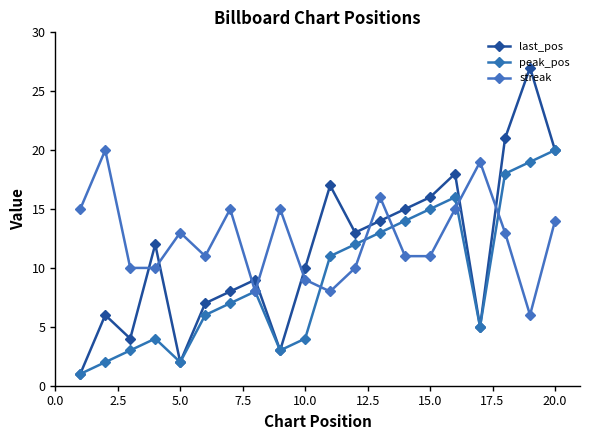

Reading left to right, list all the values displayed in this chart.

last_pos: 1	6	4	12	2	7	8	9	3	10	17	13	14	15	16	18	5	21	27	20
peak_pos: 1	2	3	4	2	6	7	8	3	4	11	12	13	14	15	16	5	18	19	20
streak: 15	20	10	10	13	11	15	8	15	9	8	10	16	11	11	15	19	13	6	14